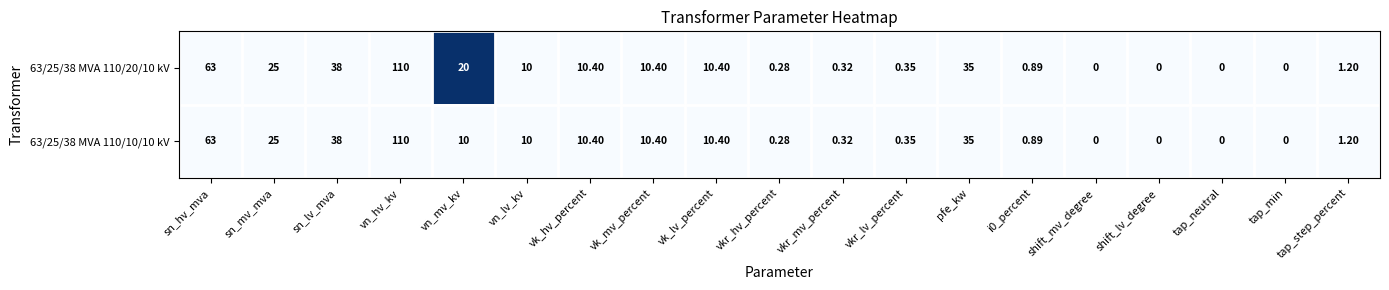

At which category does the chart reach its peak across all series?

vn_hv_kv